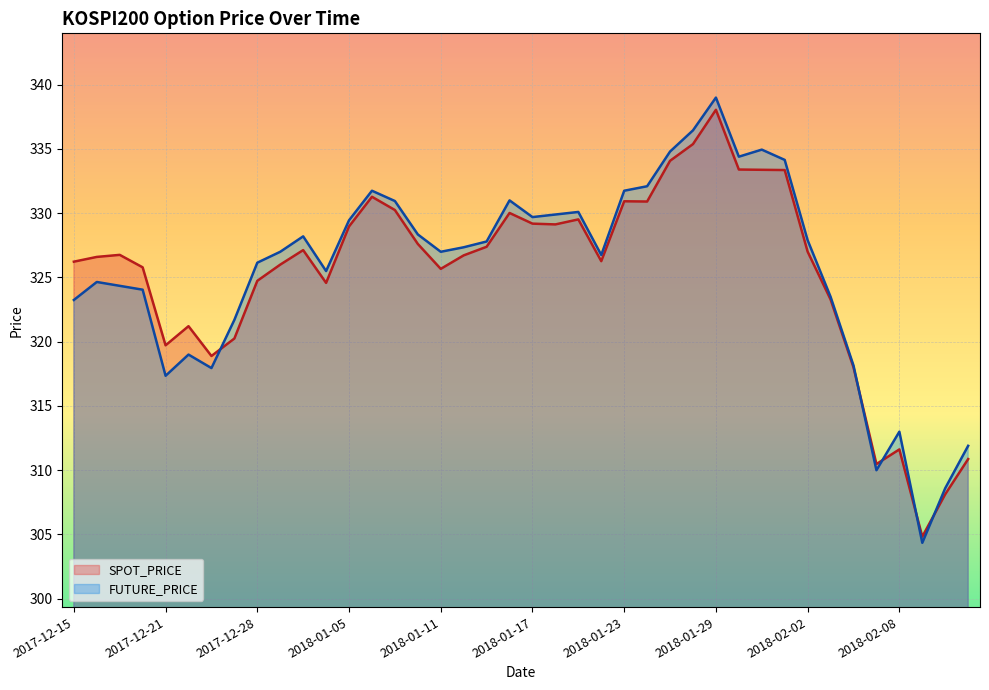

What is the difference between the second highest and minimum values in the FUTURE_PRICE series?

32.1